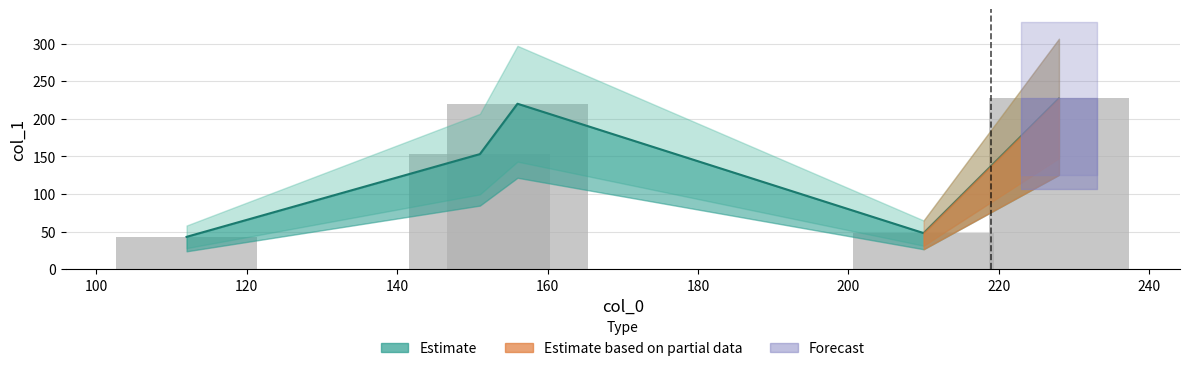

Reading left to right, list all the values displayed in this chart.

43	153	220	48	227